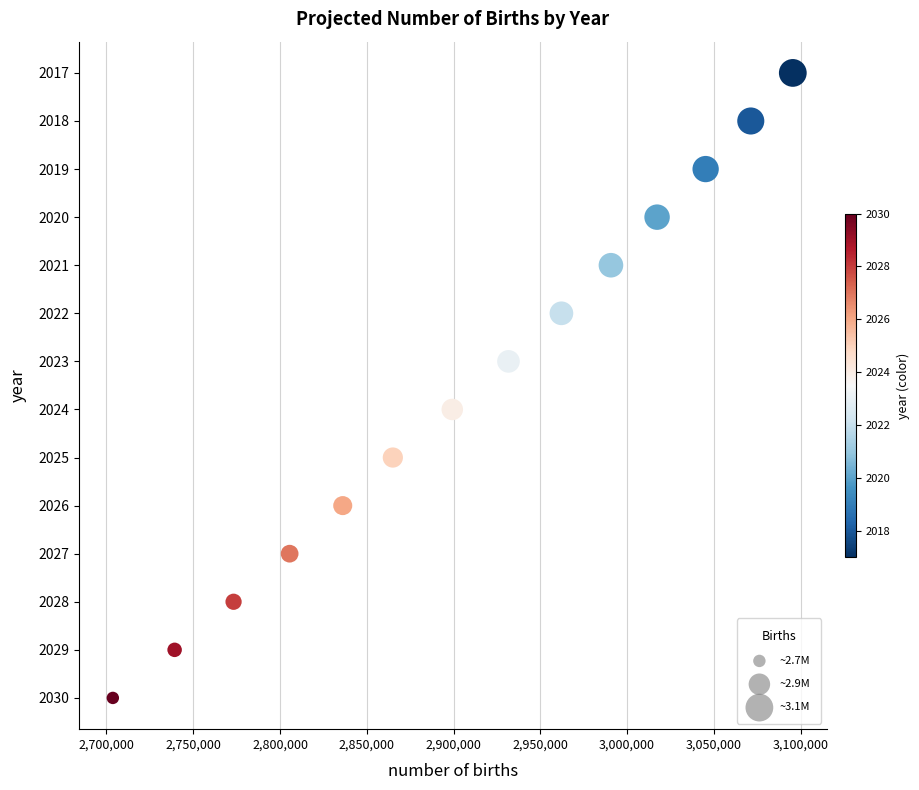

What is the range of Y values (max minus min)?

13